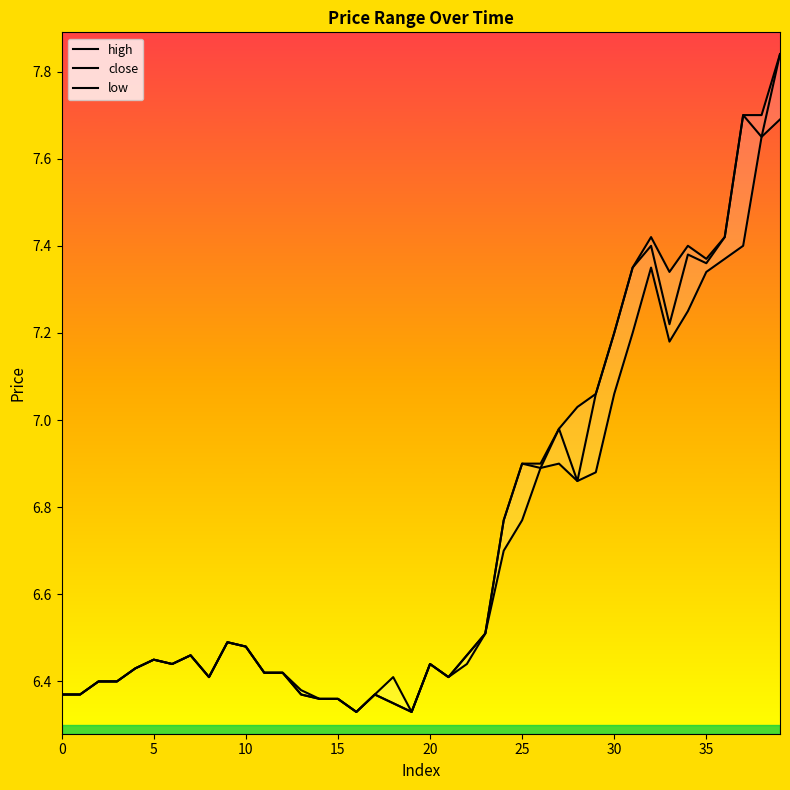

What are all the series names shown in the legend?

high, close, low